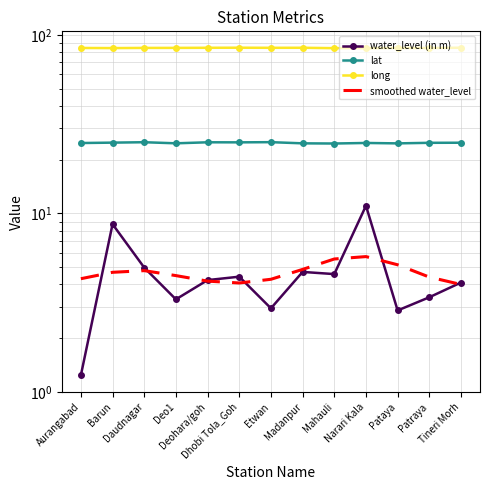

What is the difference between the highest and lowest values at Deohara/goh?

80.4